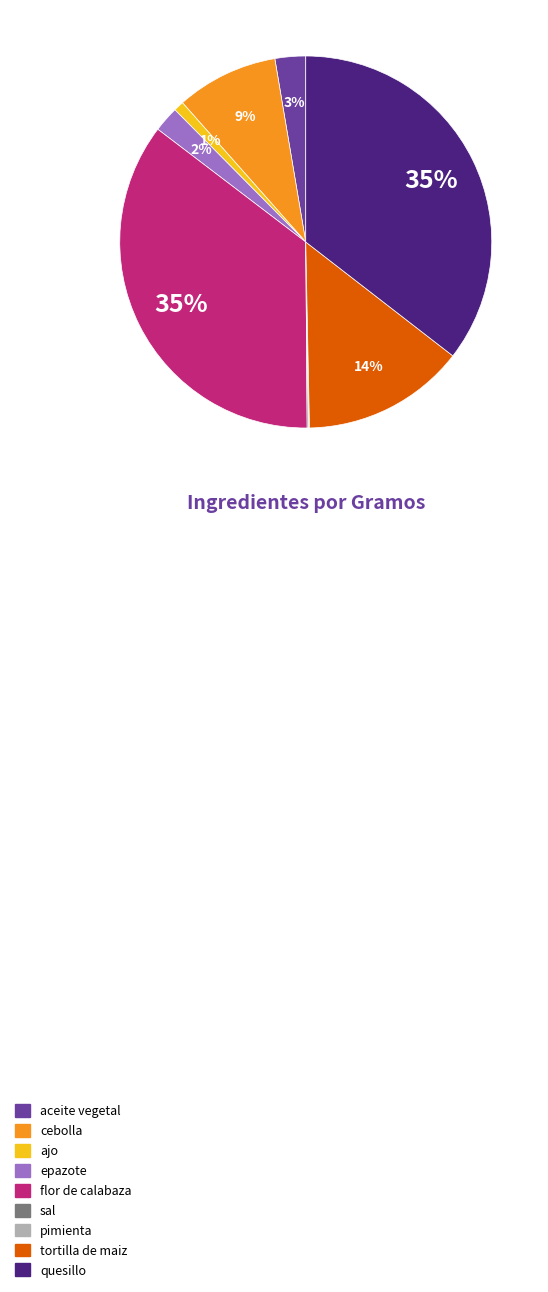

To the nearest percent, what percentage of the pie is tortilla de maiz?

14%